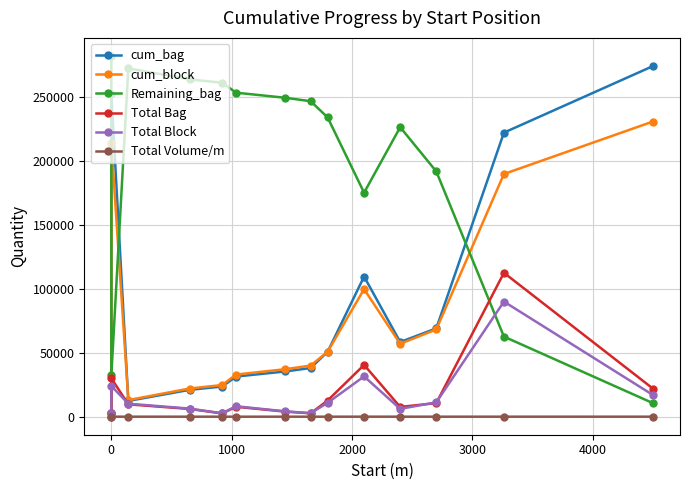

How many data points in cum_bag are less than 50741?

7